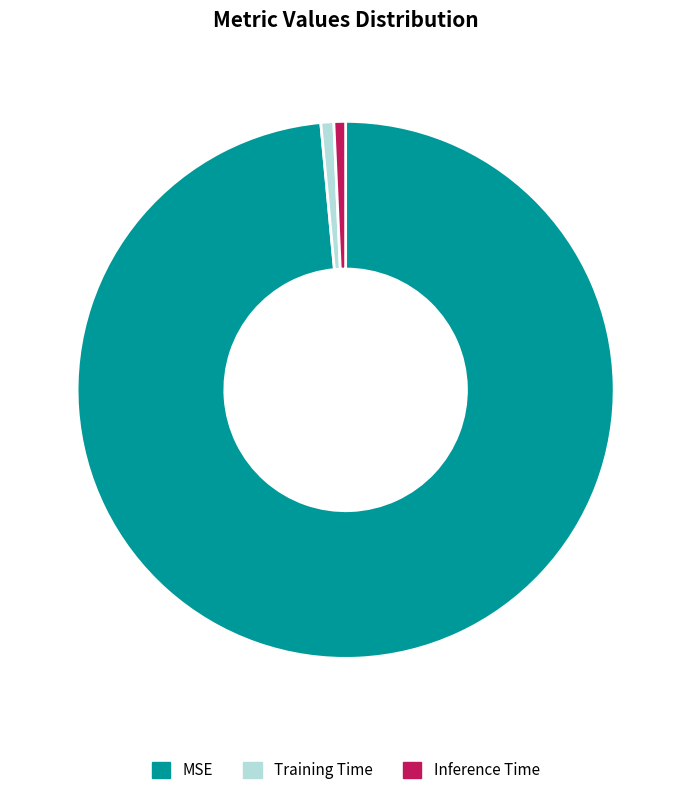

What is the largest slice in the pie chart?

MSE